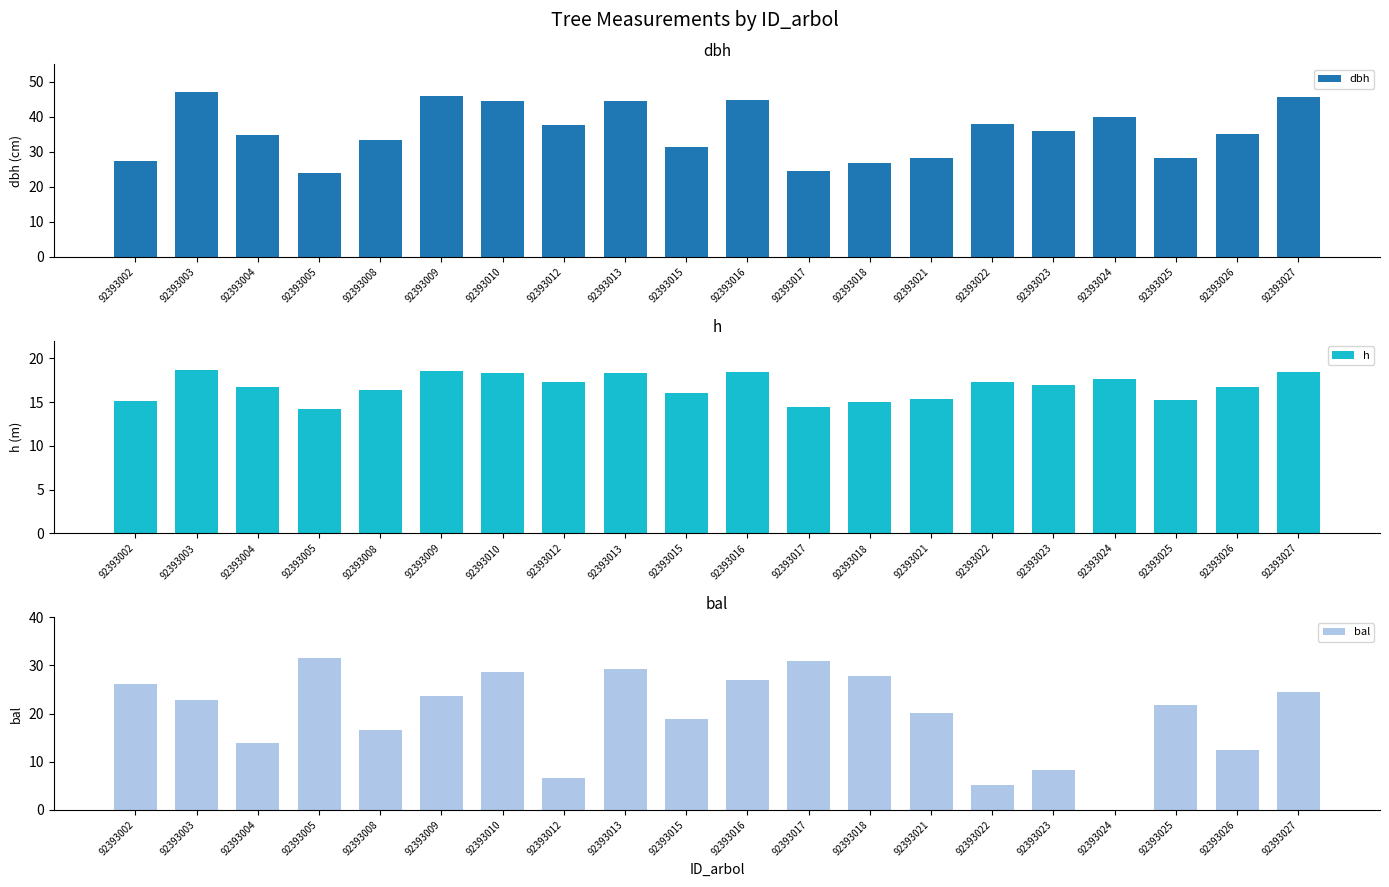

True or false: h has a value of 6.0 at 92393009.

False